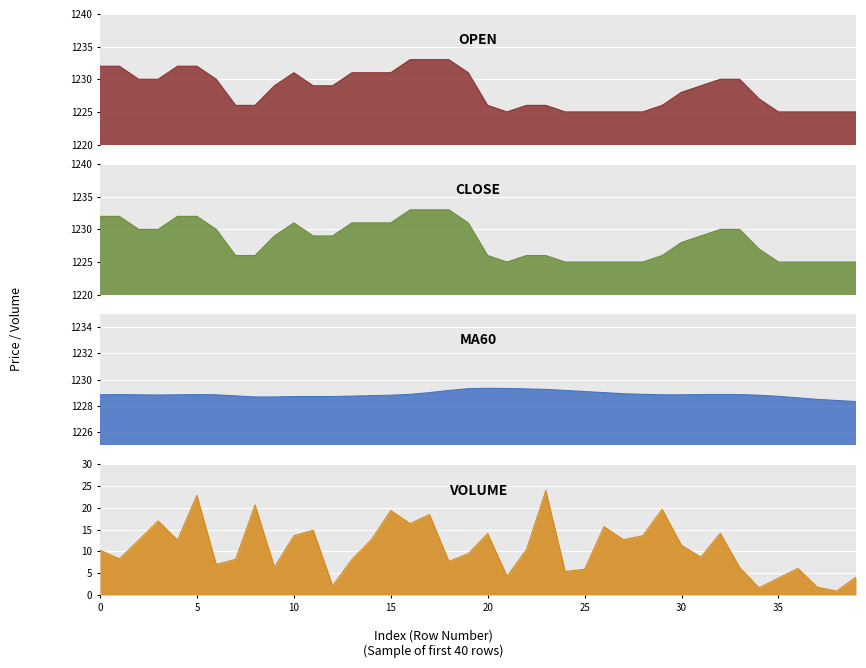

Between 11 and 28, which series saw the biggest shift?

open